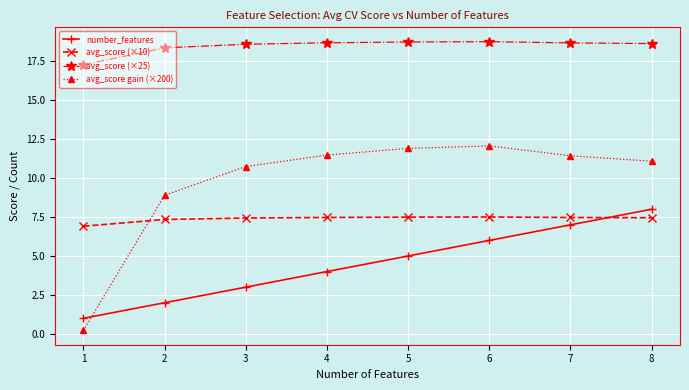

Is the value of avg_score (×25) at 1 greater than the value of avg_score gain (×200) at 7?

Yes